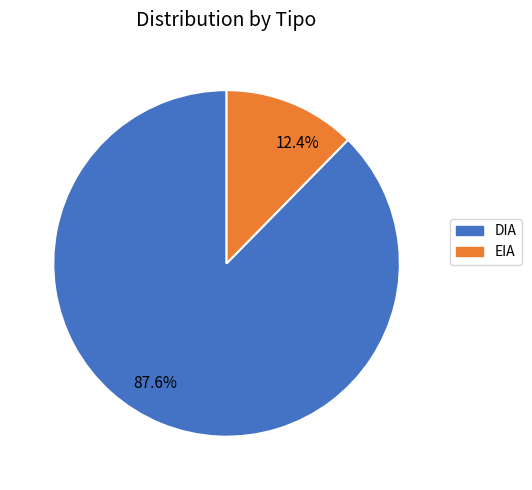

What is the ratio of the value at EIA to the value at DIA?

0.1